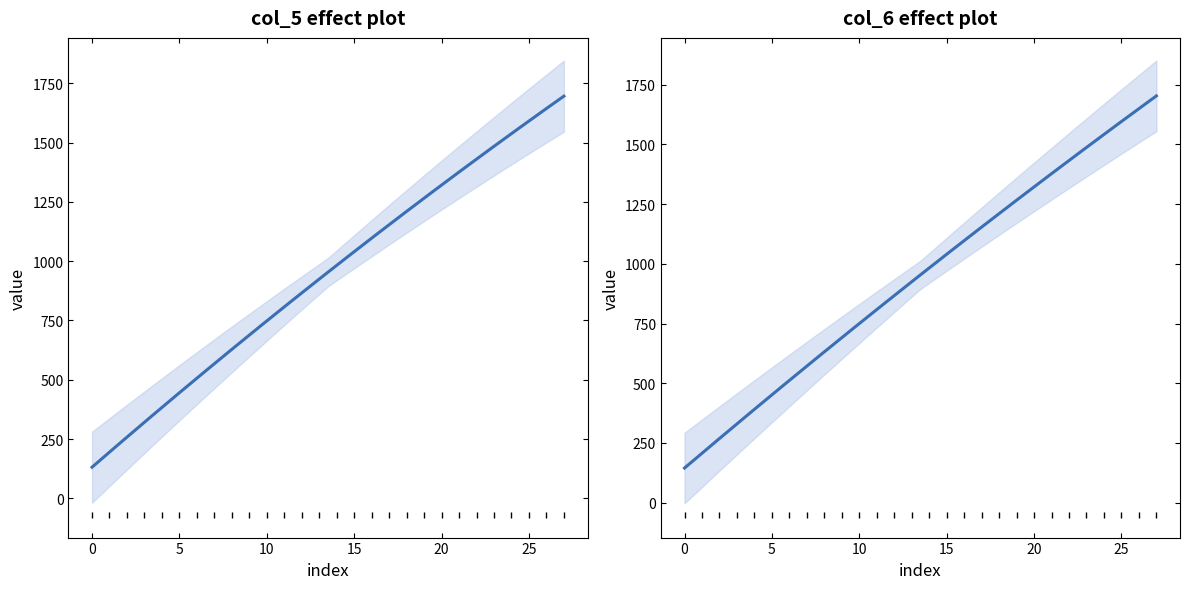

Rank the series by their average value, from highest to lowest.

col_6, col_5